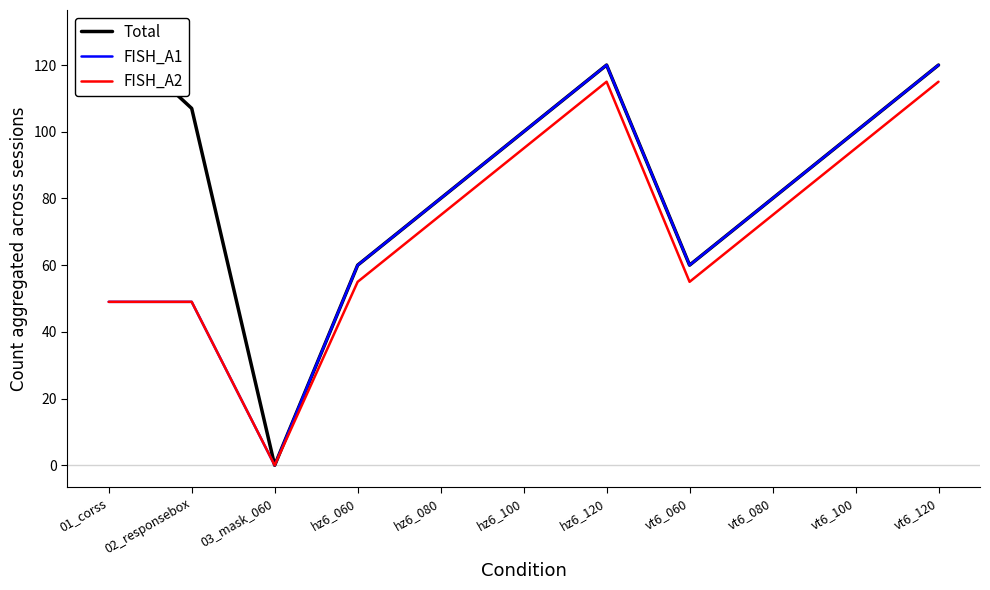

True or false: FISH_A2 has more than 1 interior local peaks.

False